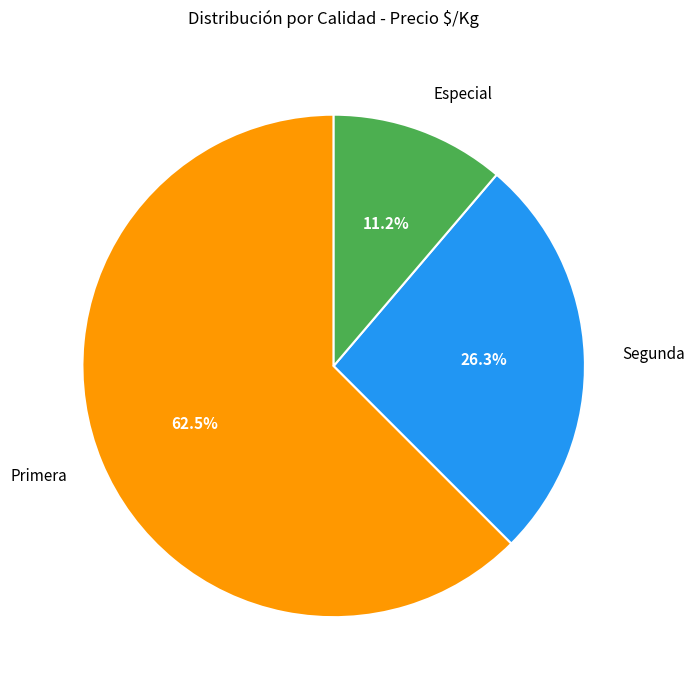

What percentage is NOT represented by Primera?

37.5%